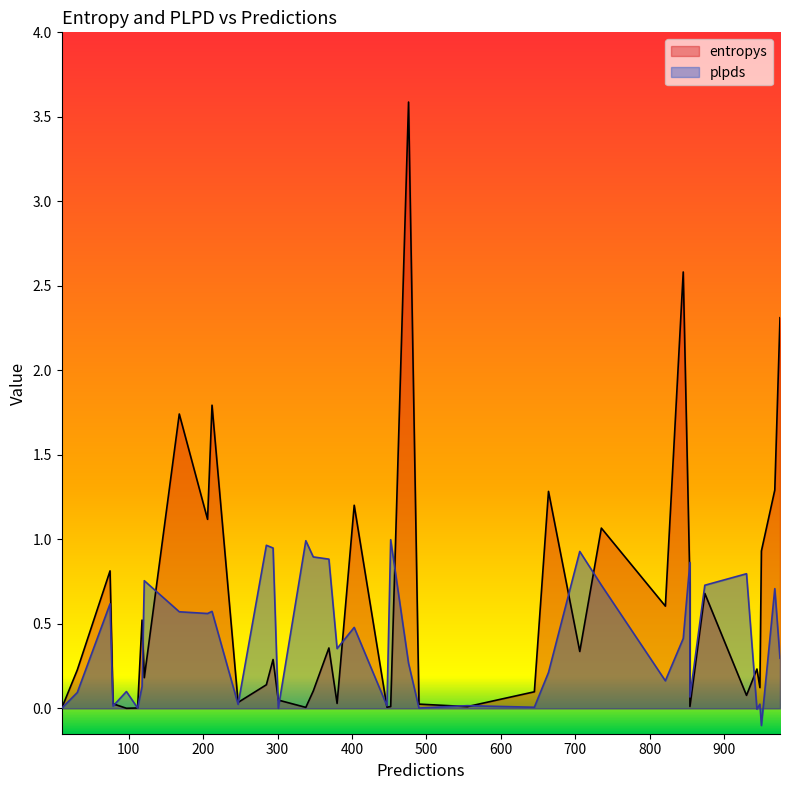

What is the difference between the maximum and second lowest values in the plpds series?

1.0